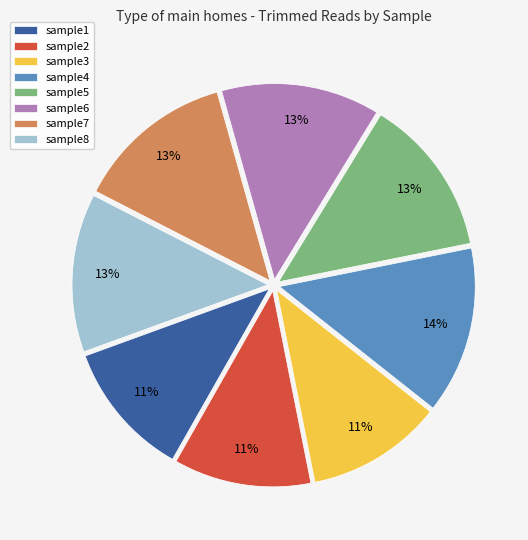

Combined, do sample8 and sample1 account for over 50%?

No